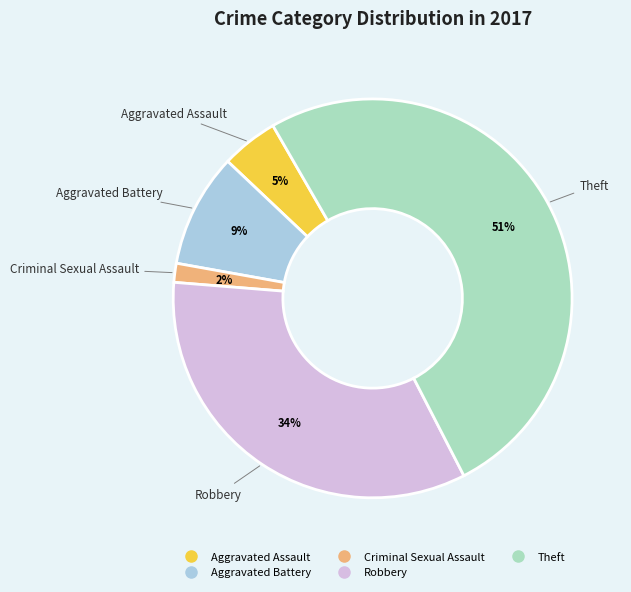

How many segments does this pie chart have?

5